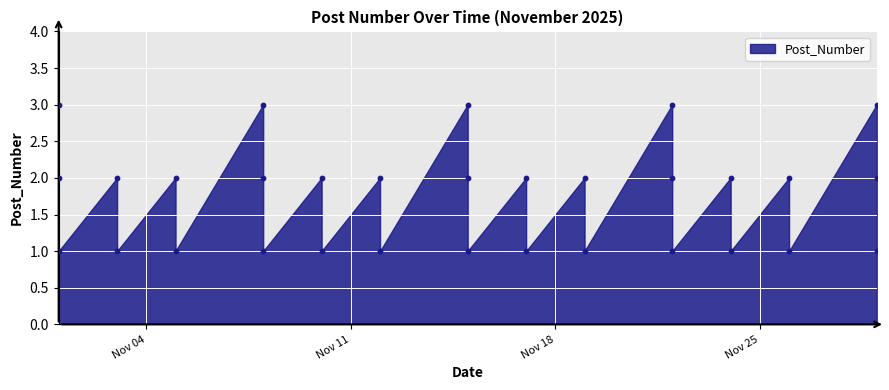

What is the range of X values (max minus min)?

28